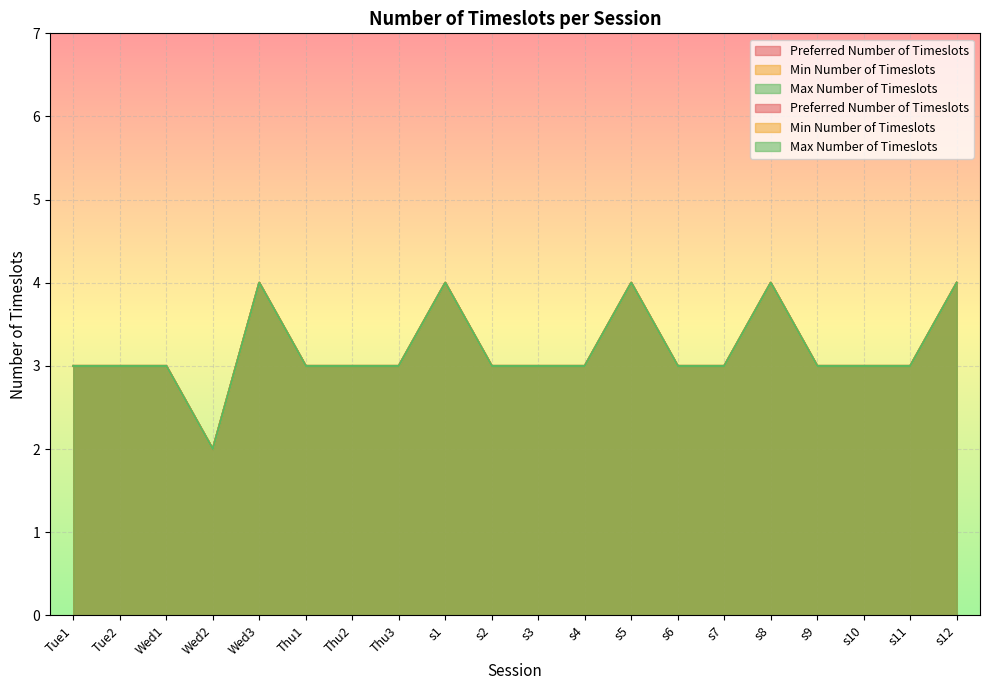

Reading left to right, what are all the values shown in this chart?

Preferred Number of Timeslots: 3	3	3	2	4	3	3	3	4	3	3	3	4	3	3	4	3	3	3	4
Min Number of Timeslots: 3	3	3	2	4	3	3	3	4	3	3	3	4	3	3	4	3	3	3	4
Max Number of Timeslots: 3	3	3	2	4	3	3	3	4	3	3	3	4	3	3	4	3	3	3	4